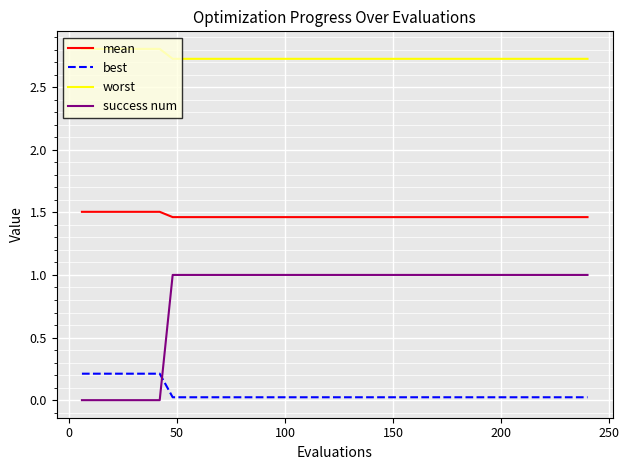

True or false: worst and success num intersect in this chart.

False